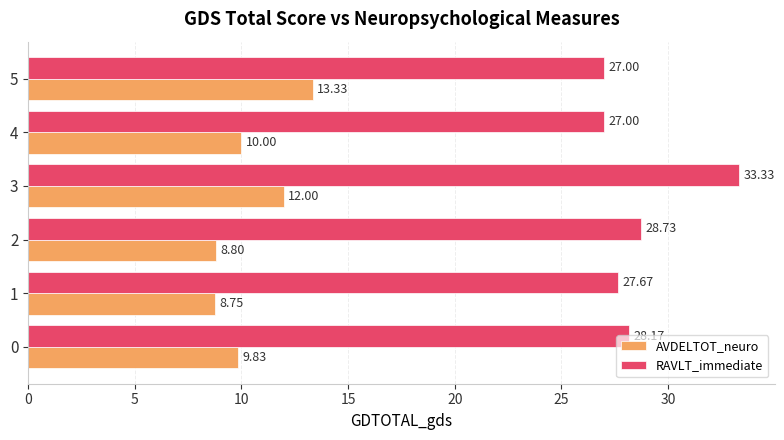

What are all the series names shown in the legend?

AVDELTOT_neuro, RAVLT_immediate